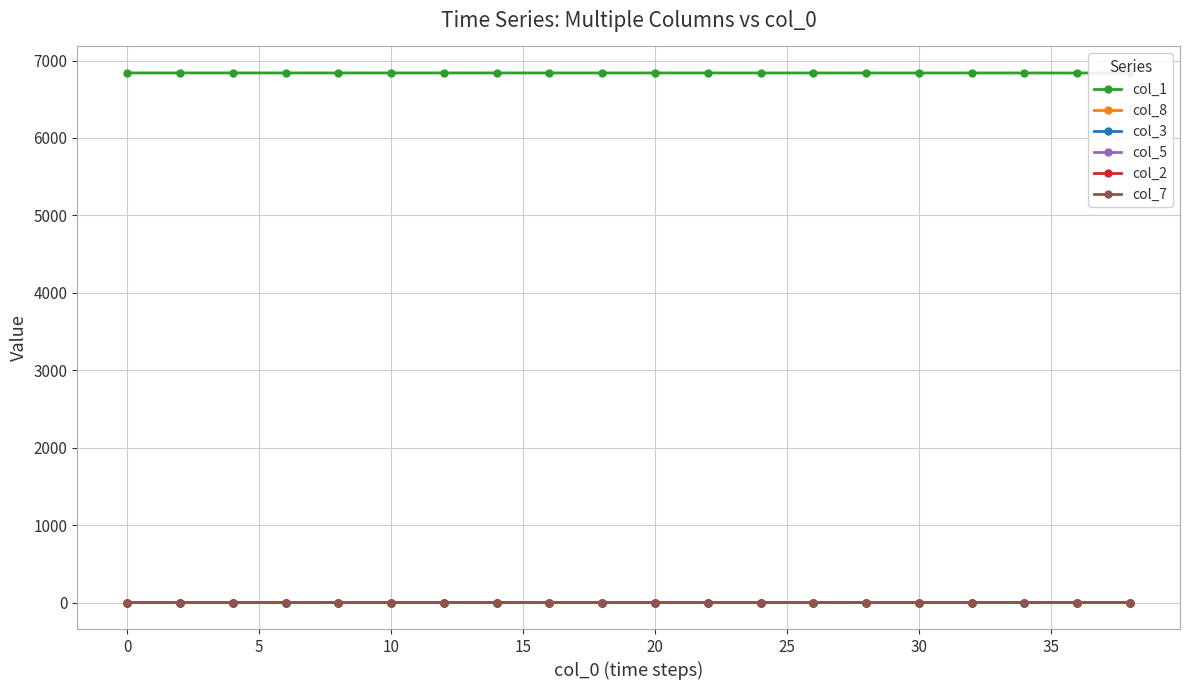

The value of col_5 at 10 is 0.0. True or false?

True